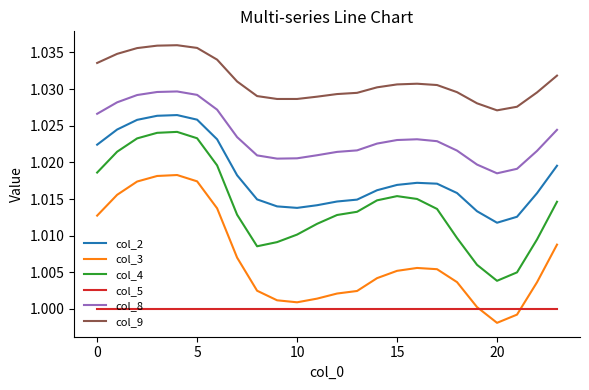

Which series has the largest total across all categories?

col_9